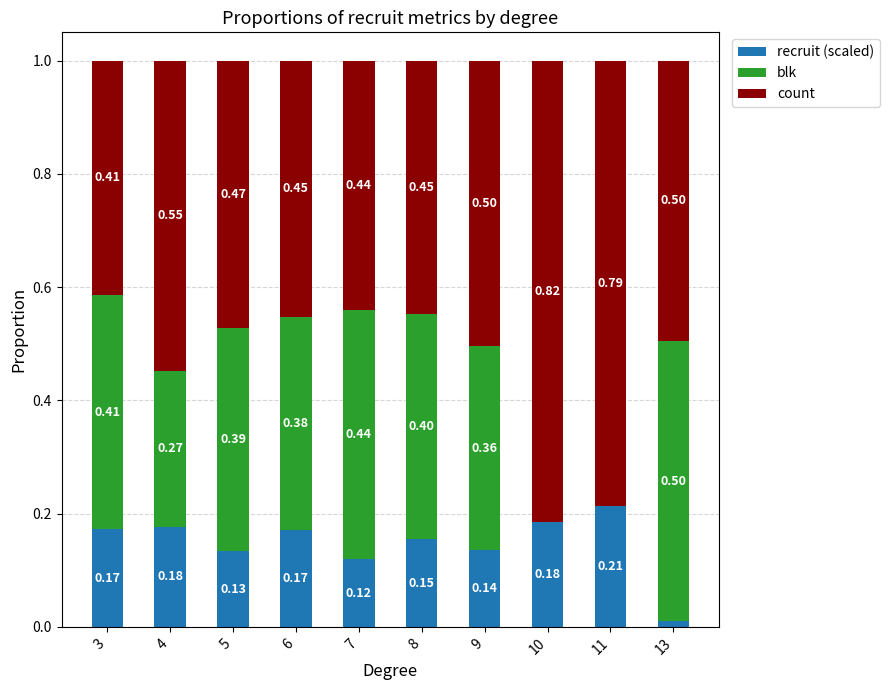

What is the total value across all series at 4?

1.0